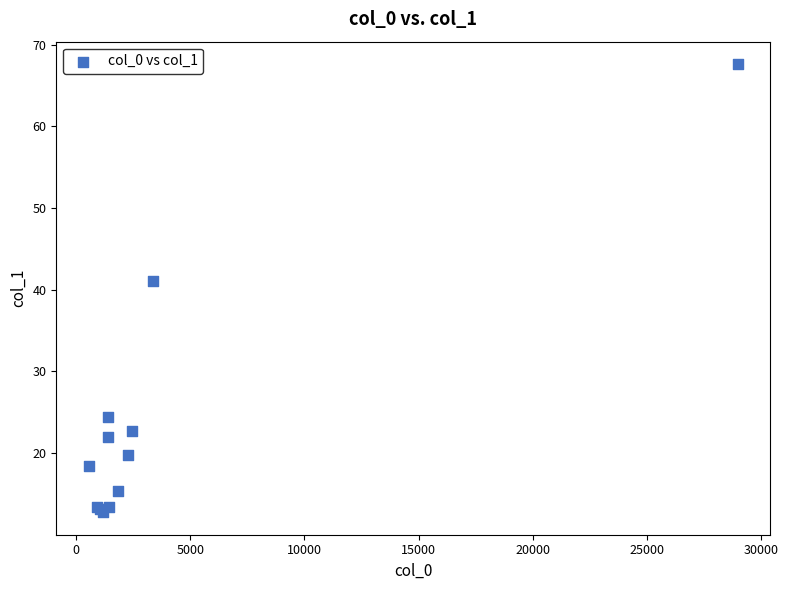

What Y value in the scatter plot is closest to 40?

41.1